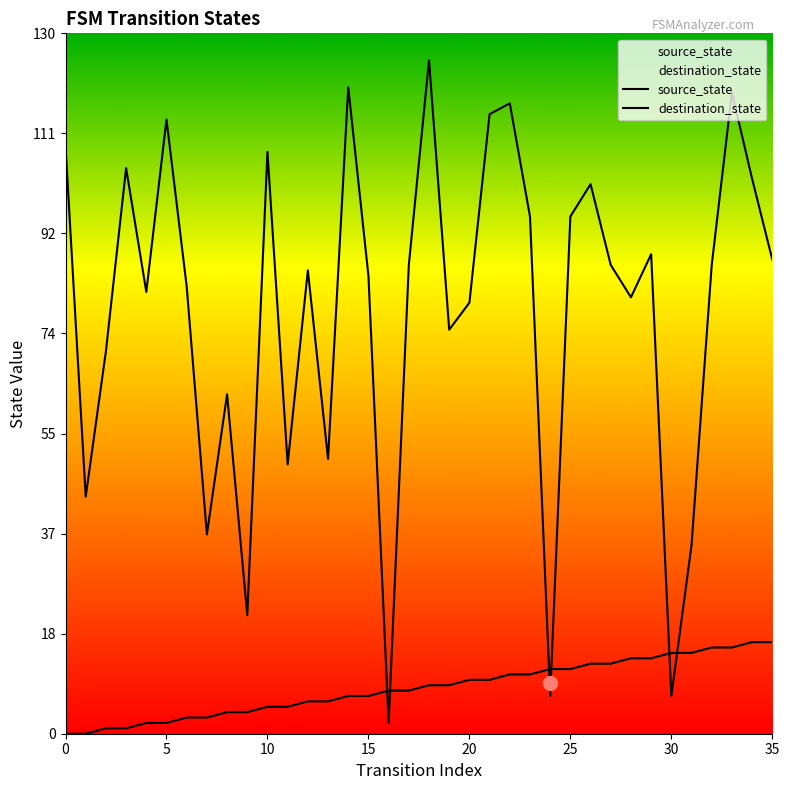

Which series reaches the minimum Y coordinate?

source_state